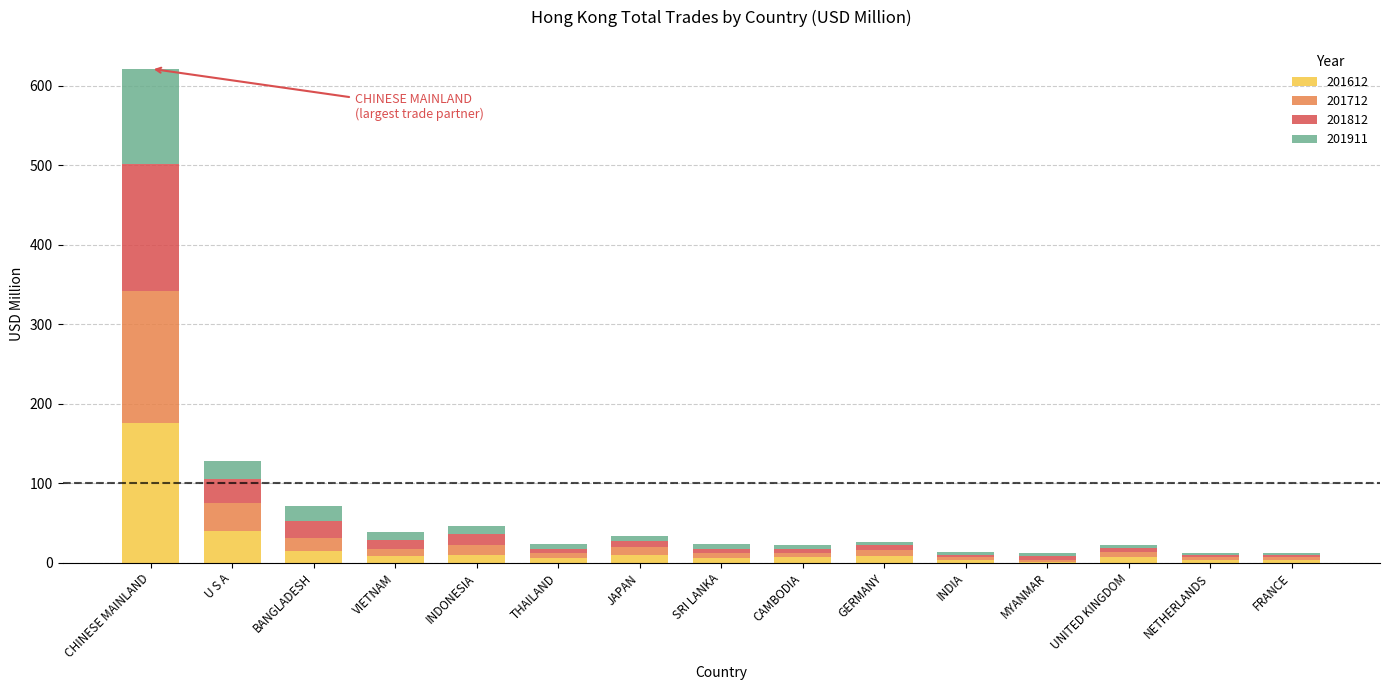

Where is 201612 nearest to the value 88?

U S A